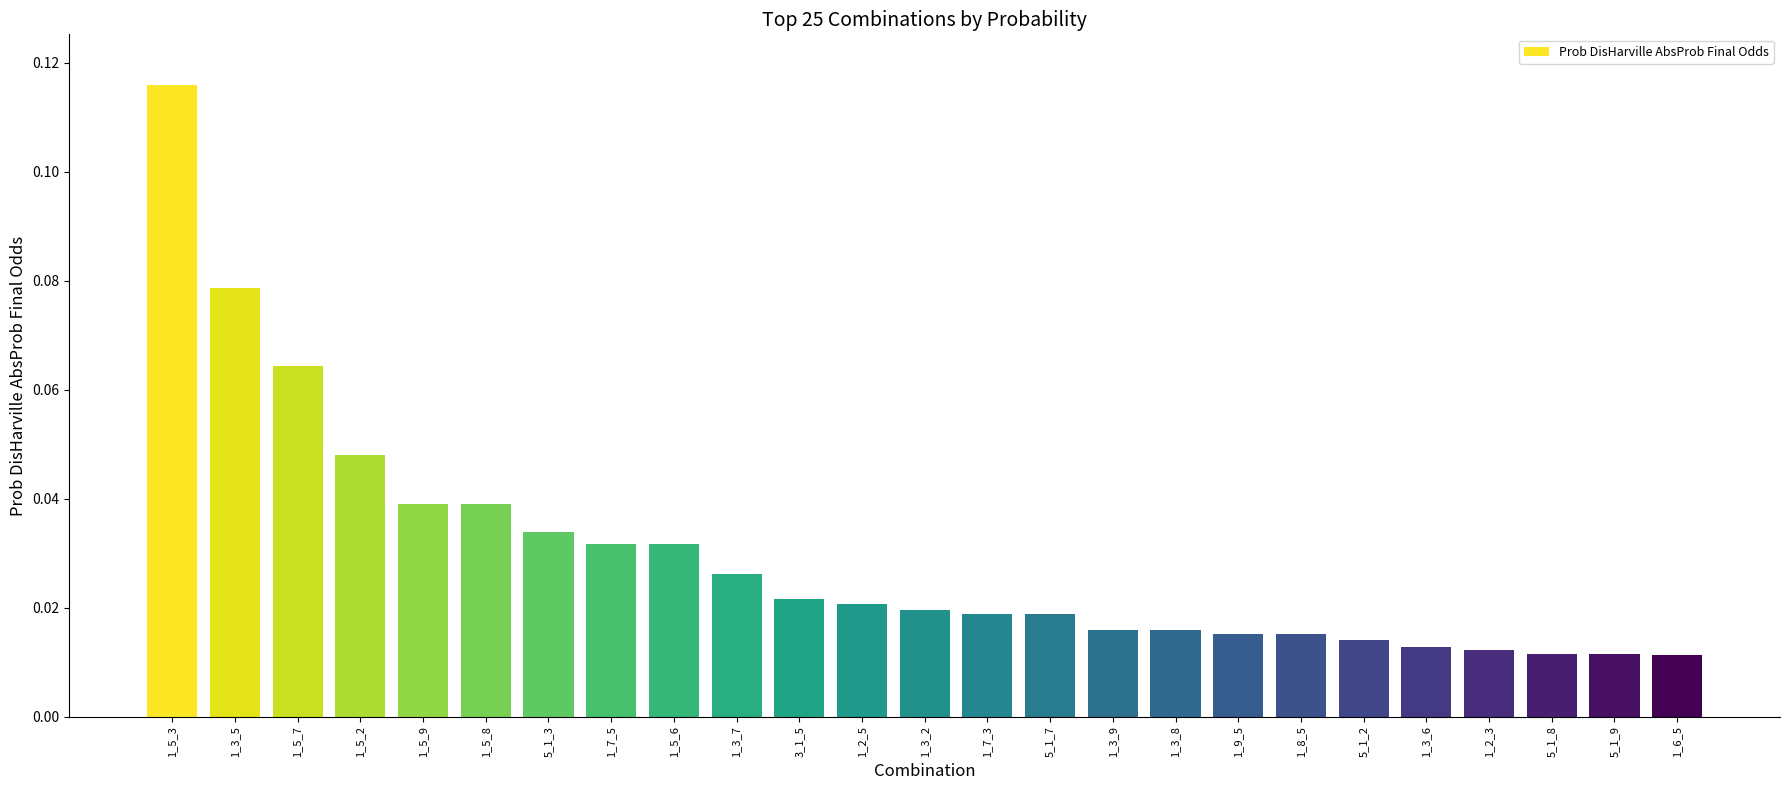

What is the sum of all values?

0.7